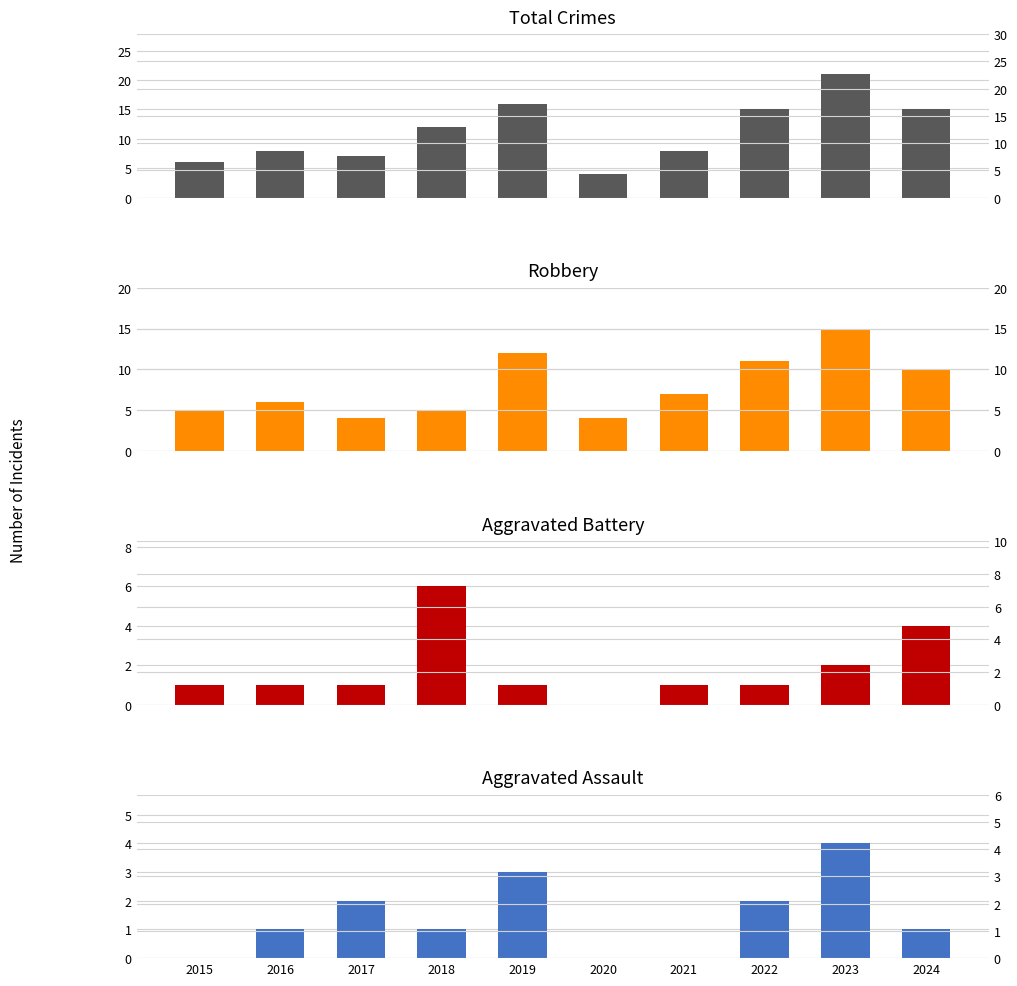

What is the sum of all Total values?

112